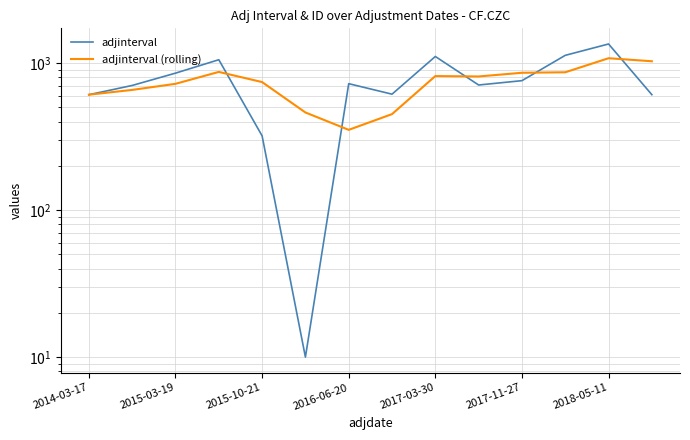

Reading left to right, transcribe all the data shown in this chart.

adjinterval: 610.0	705.0	855.0	1055.0	320.0	10.0	725.0	615.0	1110.0	710.0	760.0	1130.0	1350.0	610.0
adjinterval (rolling): 610.0	657.5	723.3	871.7	743.3	461.7	351.7	450.0	816.7	811.7	860.0	866.7	1080.0	1030.0